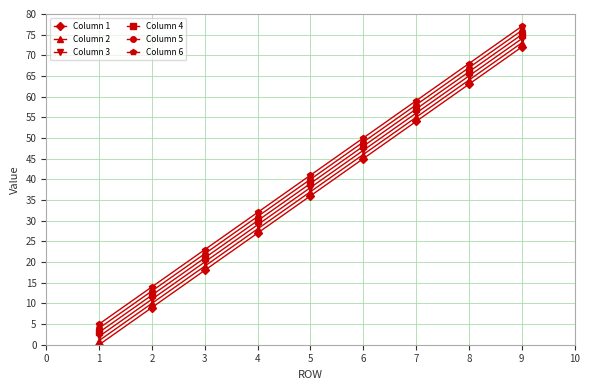

True or false: Column 5 has more than 2 points higher than both neighbors.

False